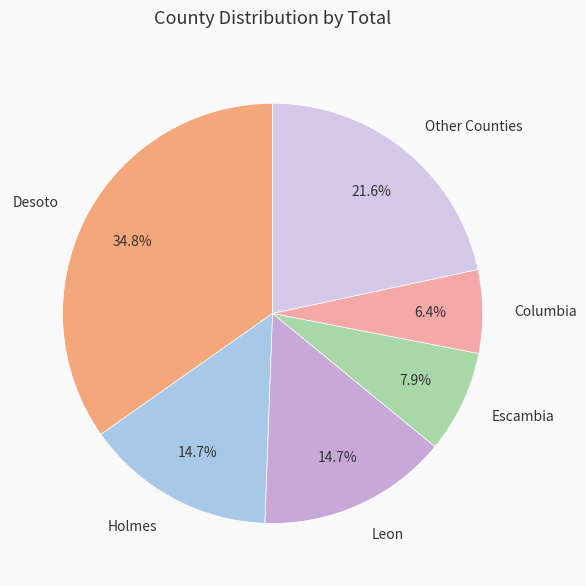

Which slice is the largest?

Desoto